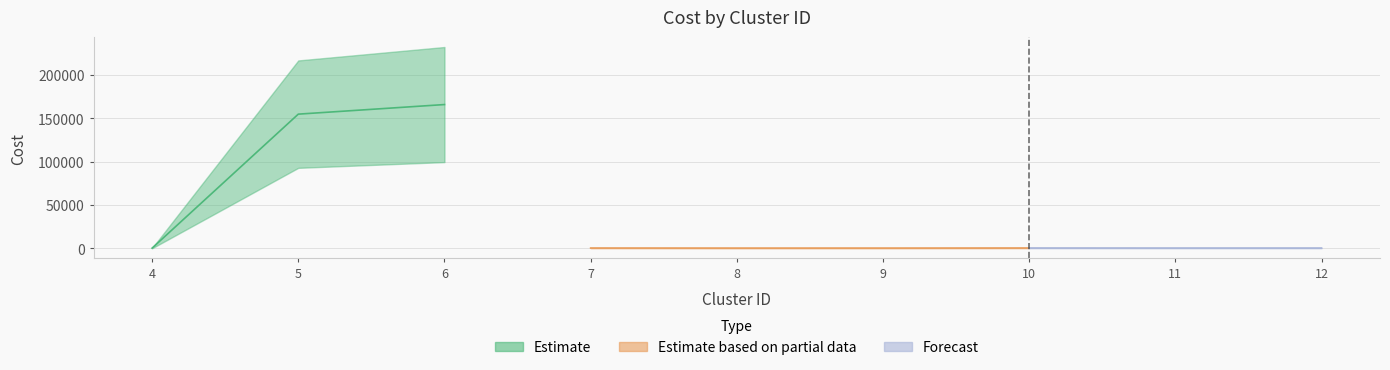

The value at 8 is 240.5. True or false?

False